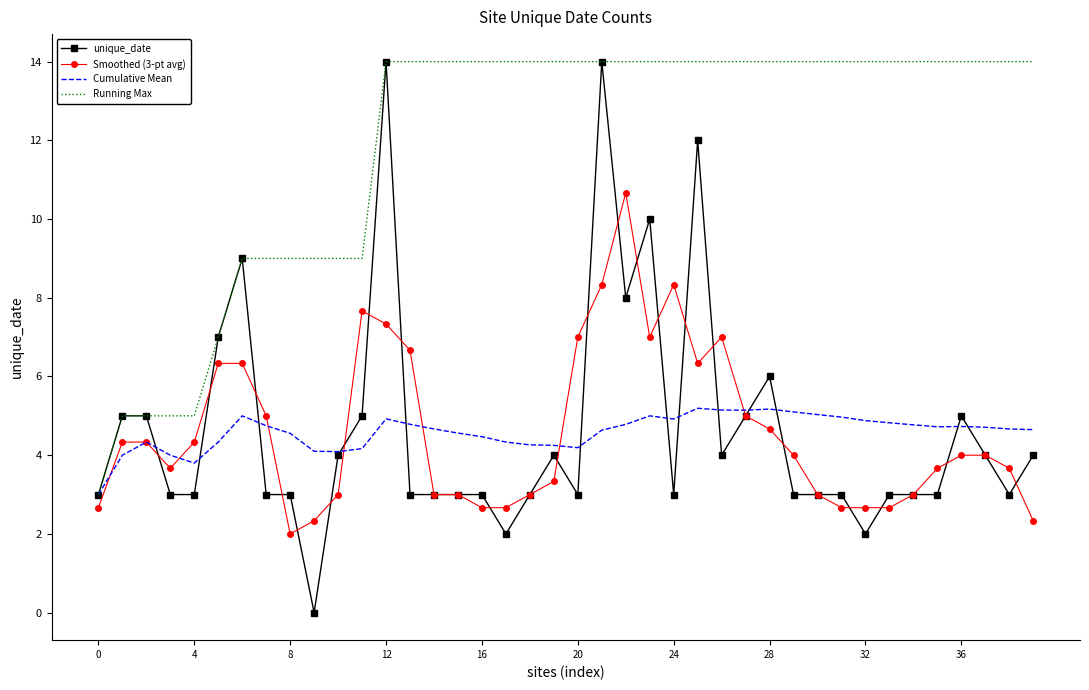

True or false: Running Max and Smoothed (3-pt avg) intersect in this chart.

False